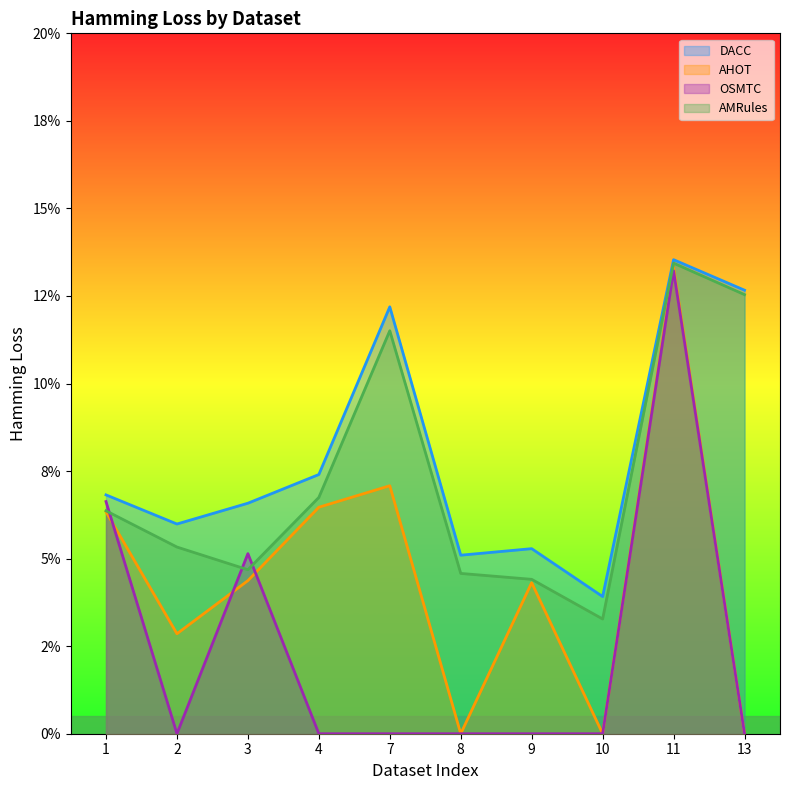

What is the greatest value displayed?

0.1